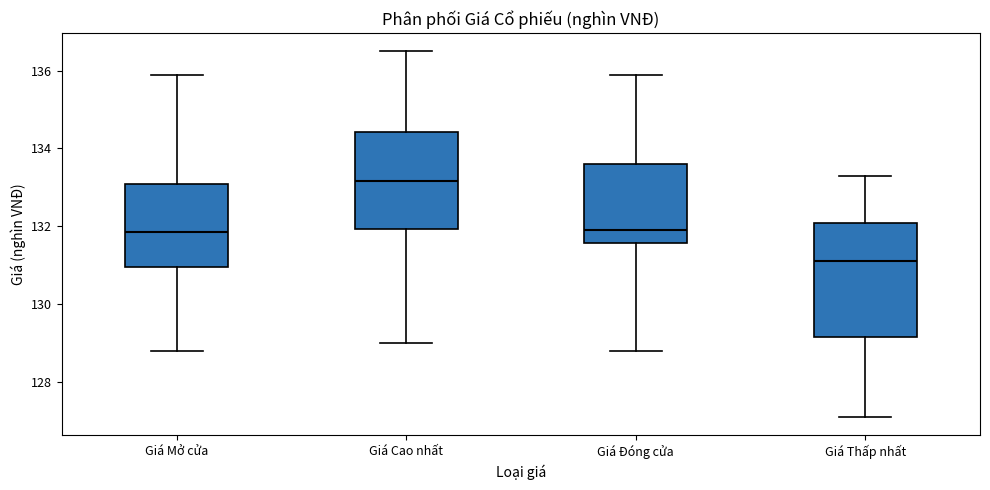

Reading left to right, transcribe this box plot: for each box, give where its median line is, the range the box spans, and where its two whiskers end, as read against the y-axis. The values are not printed on the chart, so give them approximately, as read against the axis.

Giá Mở cửa: median 131.8, box 131.0 to 133.0, whiskers 128.8 to 136.0
Giá Cao nhất: median 133.2, box 132.0 to 134.4, whiskers 129.0 to 136.6
Giá Đóng cửa: median 132.0, box 131.6 to 133.6, whiskers 128.8 to 136.0
Giá Thấp nhất: median 131.2, box 129.2 to 132.0, whiskers 127.2 to 133.4